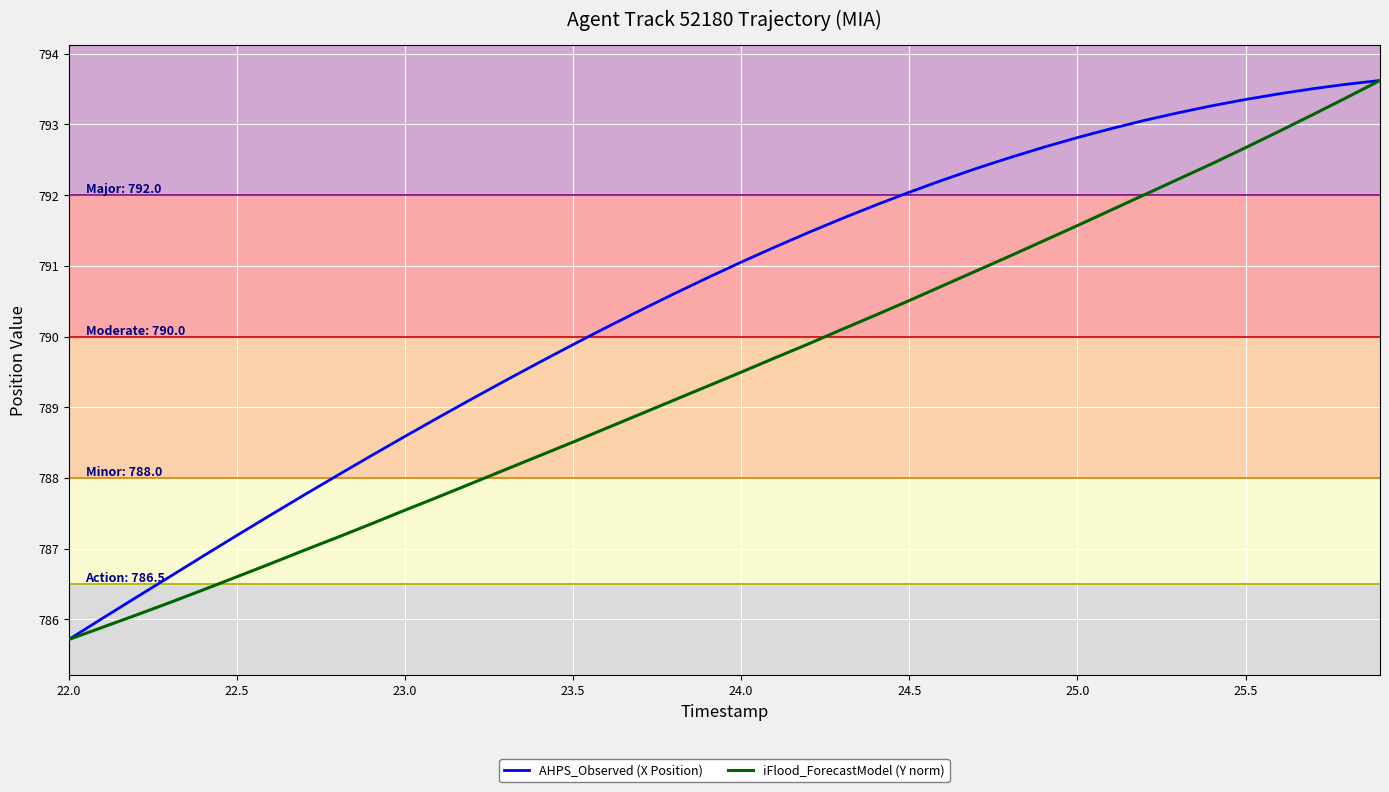

What is the greatest value displayed?

793.6